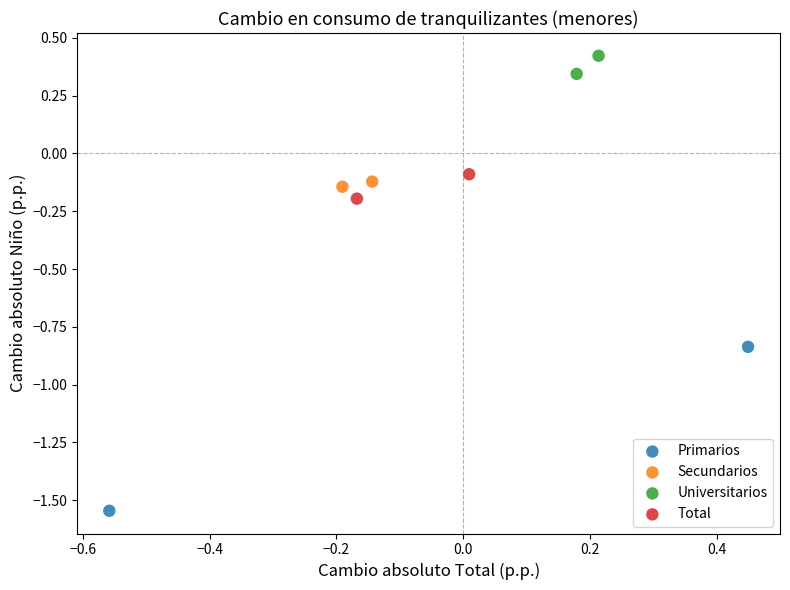

What are all the series names shown in the legend?

Primarios, Secundarios, Universitarios, Total